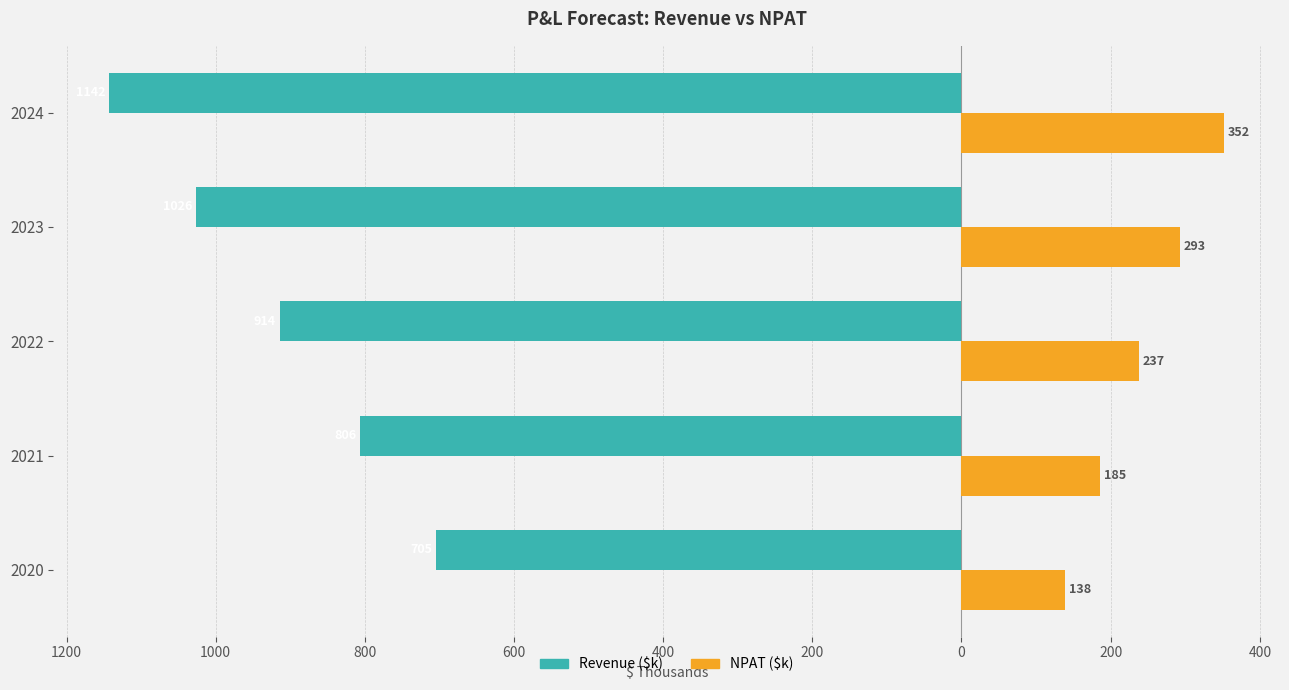

What is the value of the NPAT ($k) bar at the 3rd from the left?

237.6